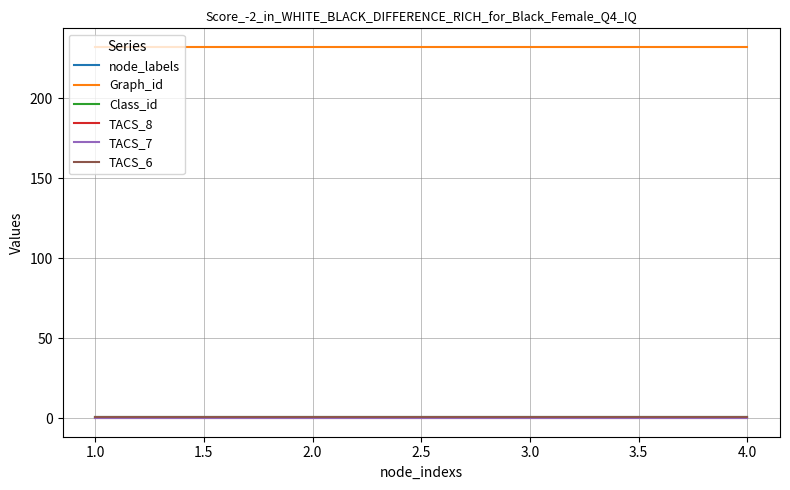

Does the chart have visible grid lines?

Yes